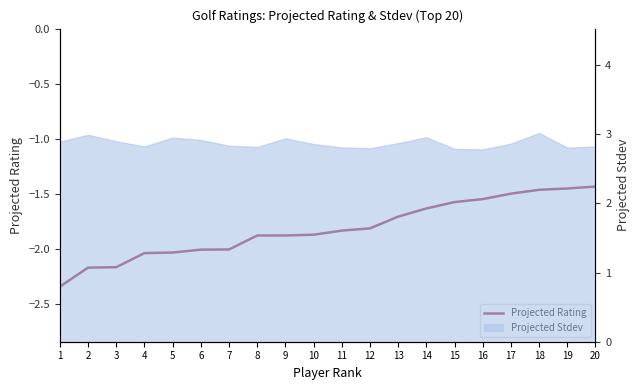

List the labels in order of value, largest first.

20, 19, 18, 17, 16, 15, 14, 13, 12, 11, 10, 9, 8, 7, 6, 5, 4, 3, 2, 1